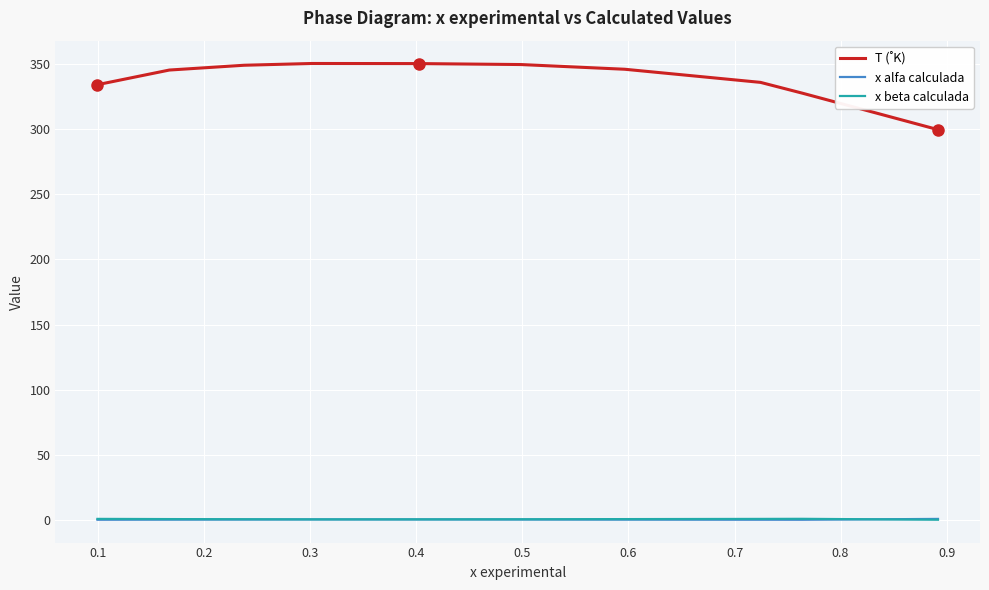

At which category is the sum across all series the highest?

0.3